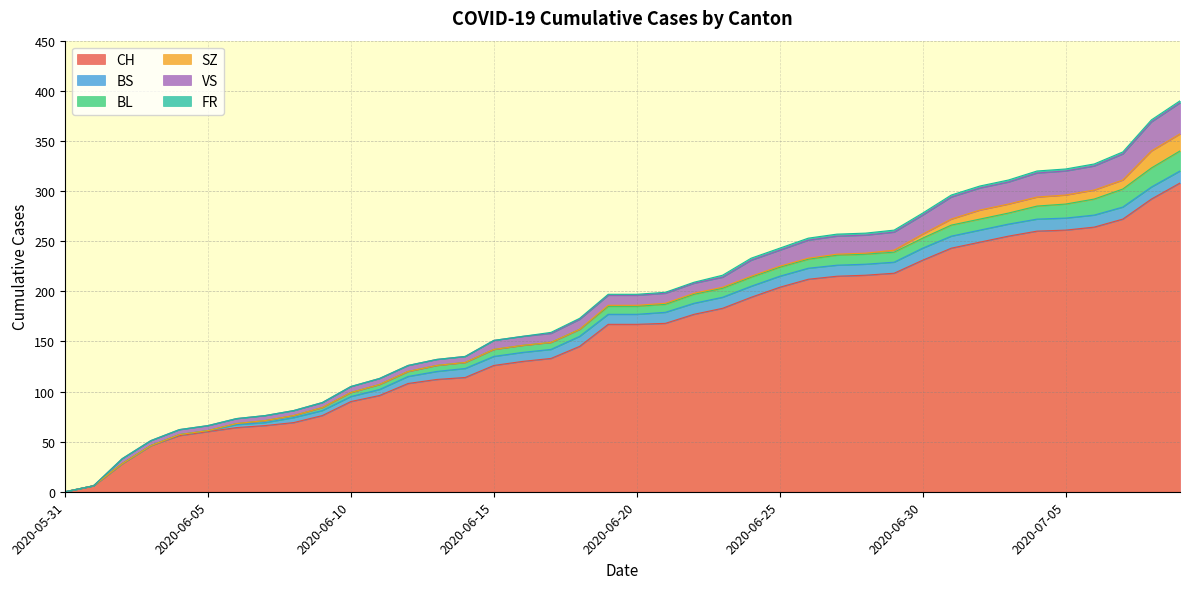

The FR series shows 1 at 2020-06-20. True or false?

True